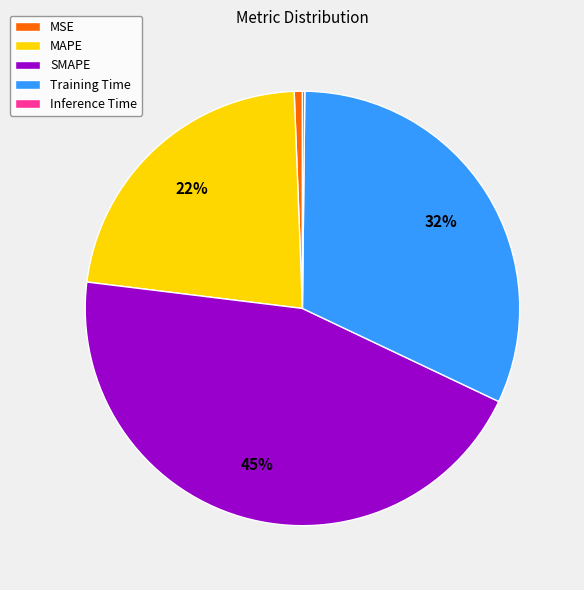

What is the largest slice in the pie chart?

SMAPE